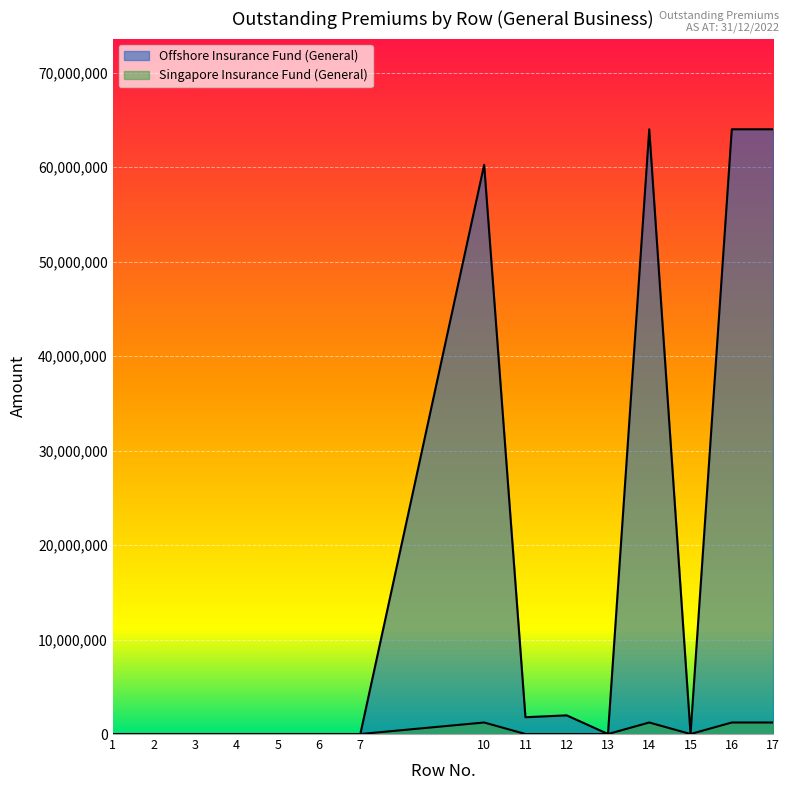

Does the chart display data point markers on the line(s)?

No